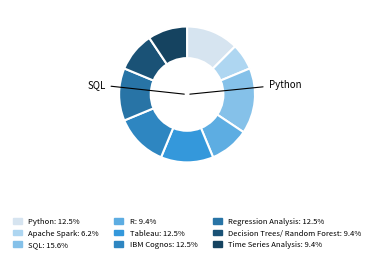

How many segments does this pie chart have?

9